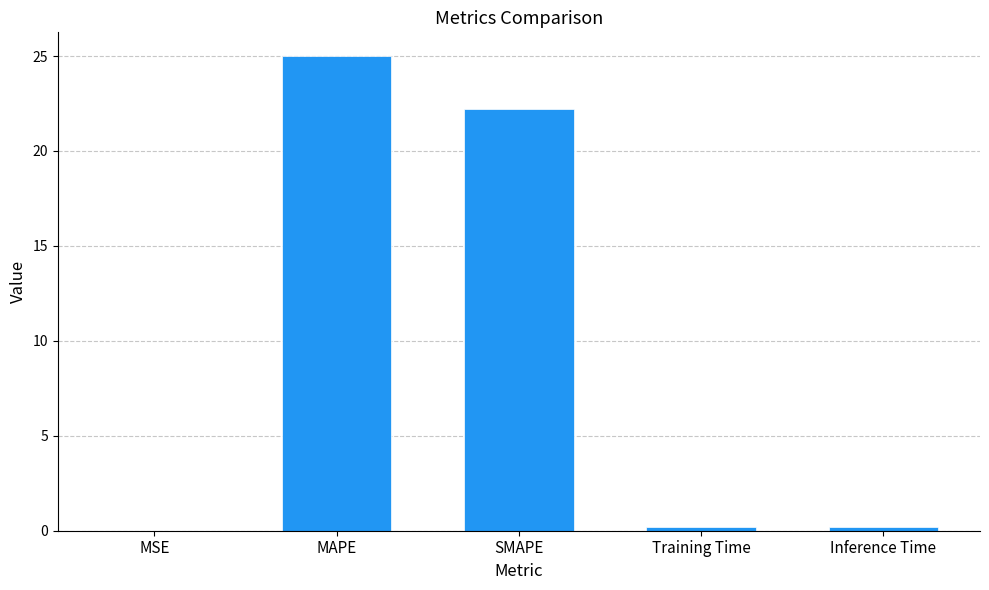

True or false: the data shows 25.0 at MAPE.

True